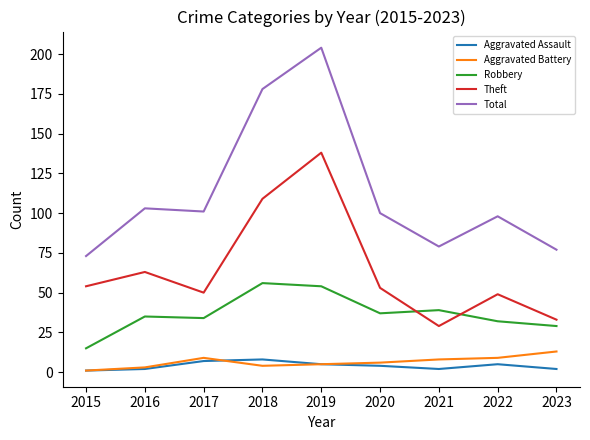

Reading left to right, transcribe all the data shown in this chart.

Aggravated Assault: 1	2	7	8	5	4	2	5	2
Aggravated Battery: 1	3	9	4	5	6	8	9	13
Robbery: 15	35	34	56	54	37	39	32	29
Theft: 54	63	50	109	138	53	29	49	33
Total: 73	103	101	178	204	100	79	98	77